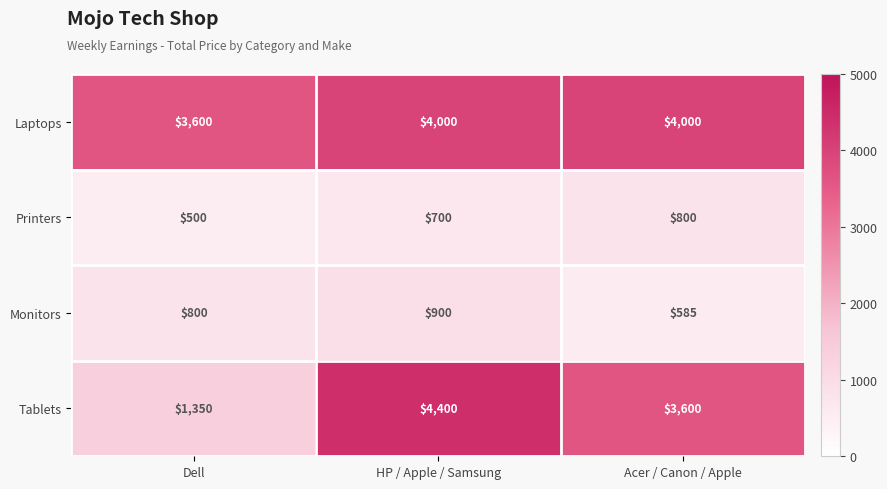

Which series changed the most between HP / Apple / Samsung and Acer / Canon / Apple?

Tablets